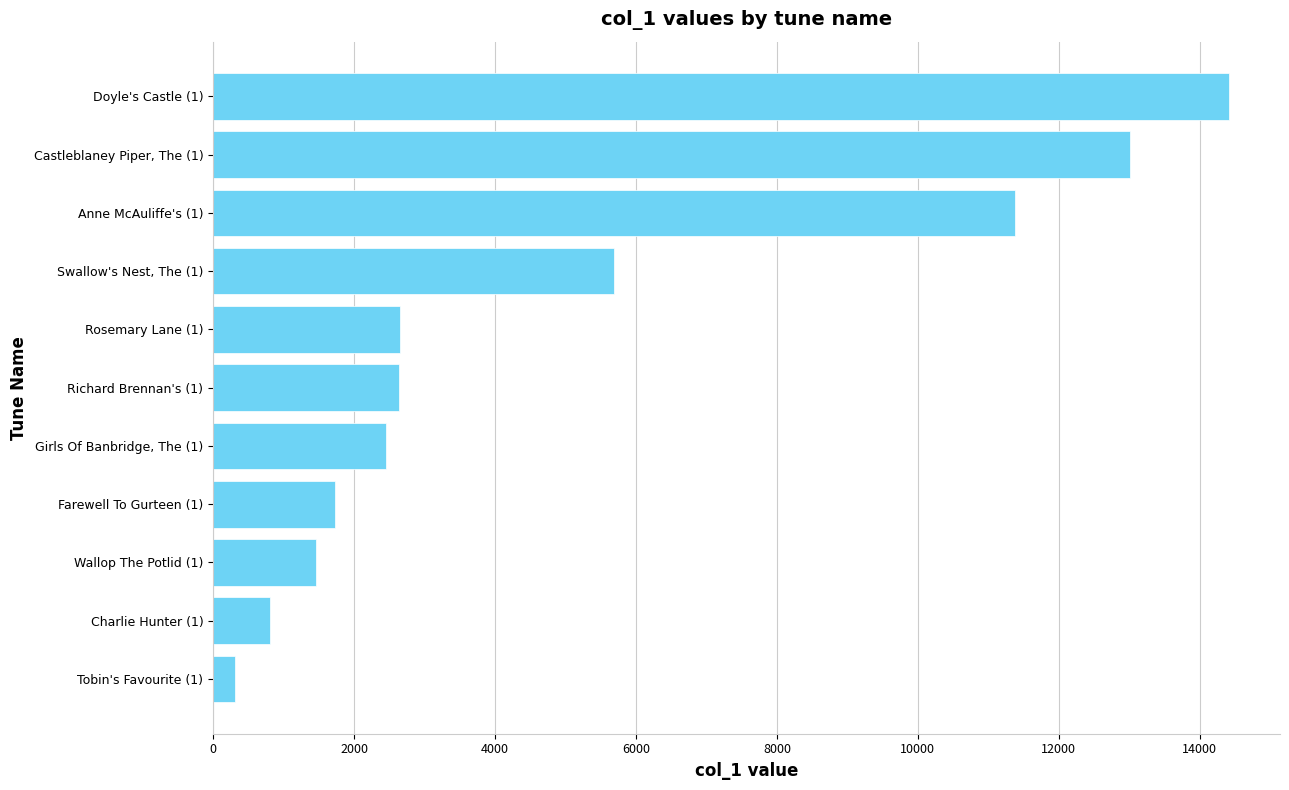

Is it true that the value at Castleblaney Piper, The (1) is 3456?

False